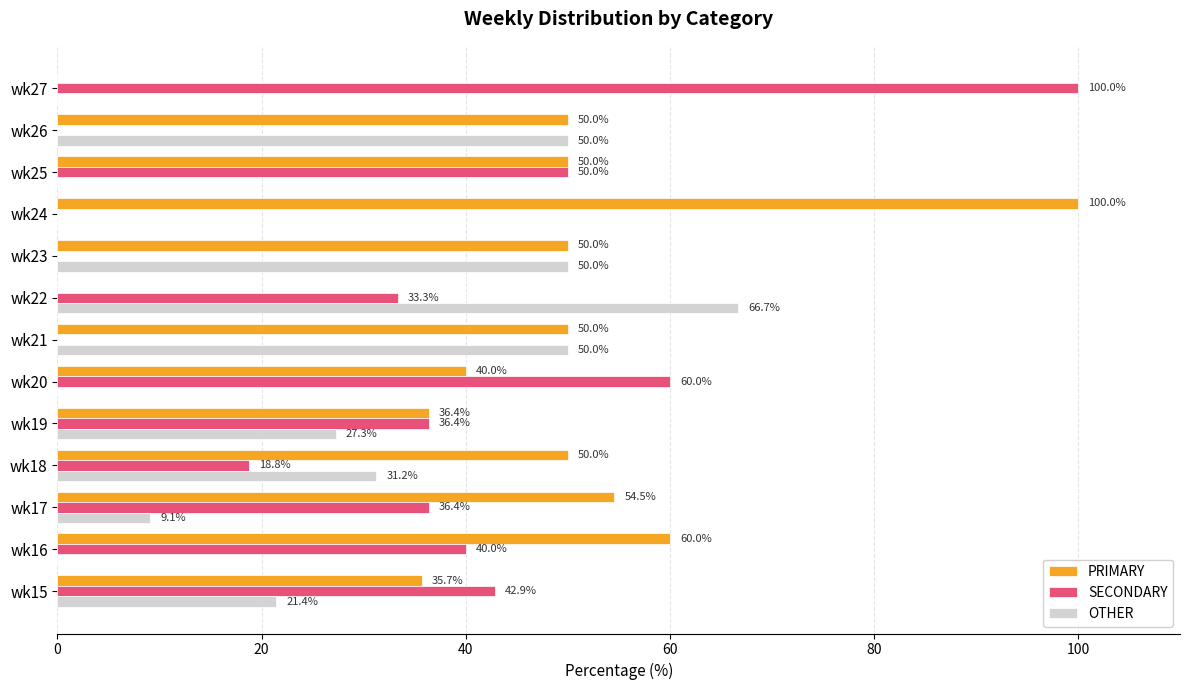

Which series changed the most between wk19 and wk22?

OTHER